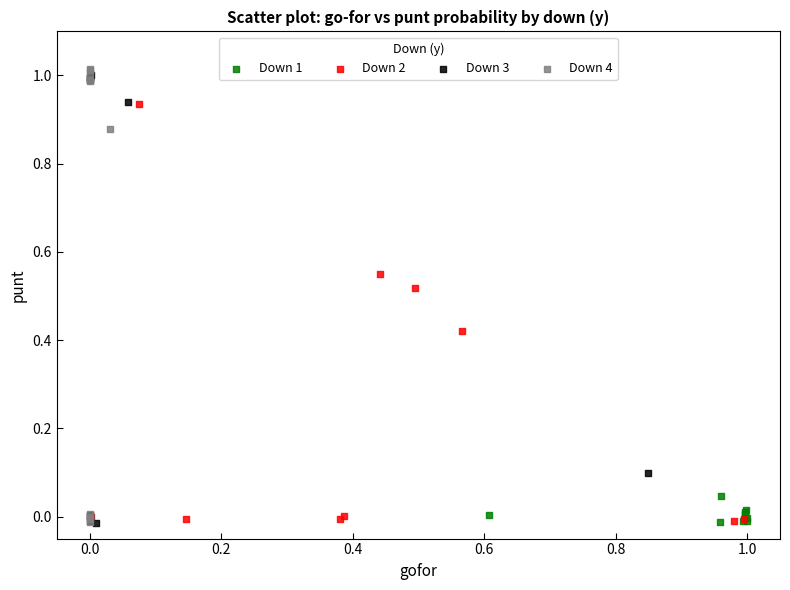

Which series contains the highest Y value?

Down 4